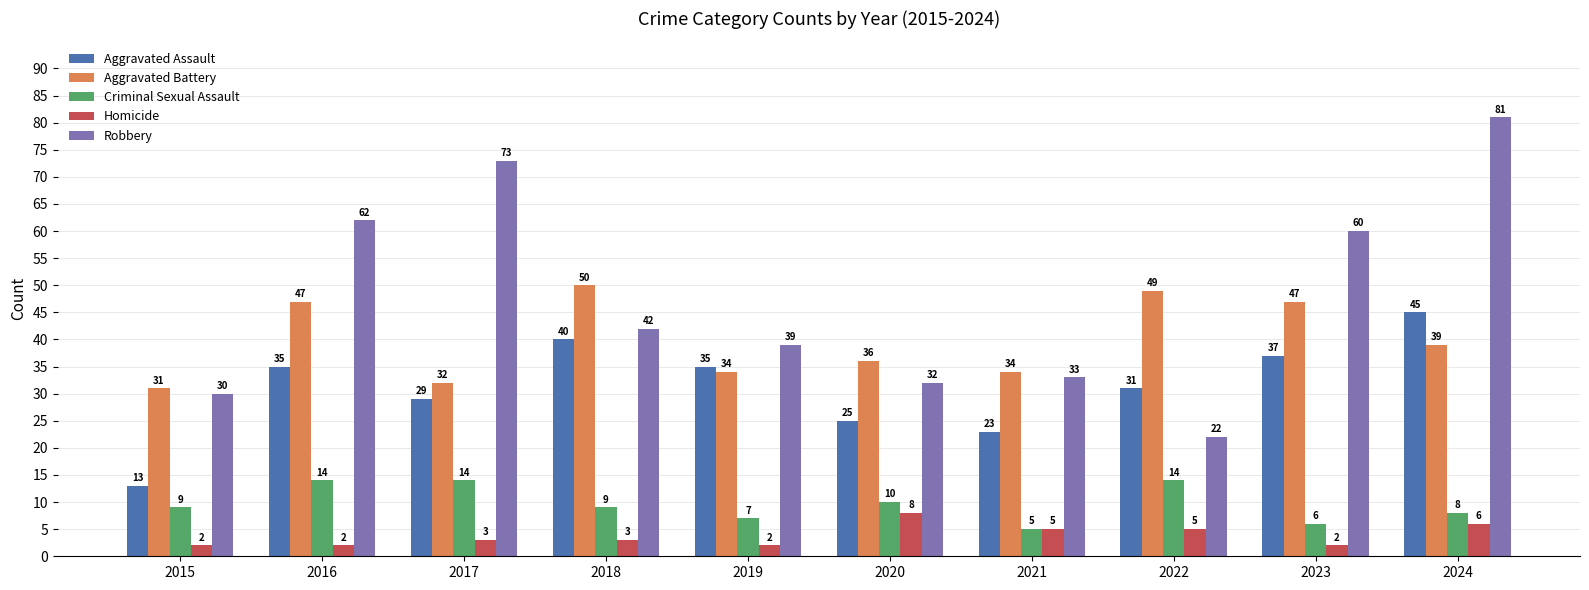

The Robbery series shows 36 at 2024. True or false?

False